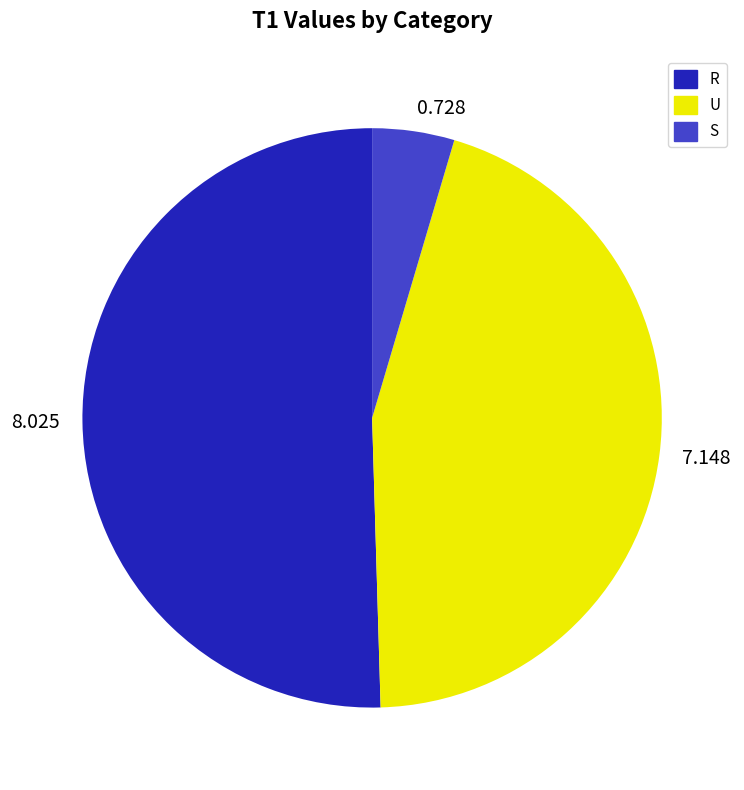

Is the sum of U and R greater than half?

Yes